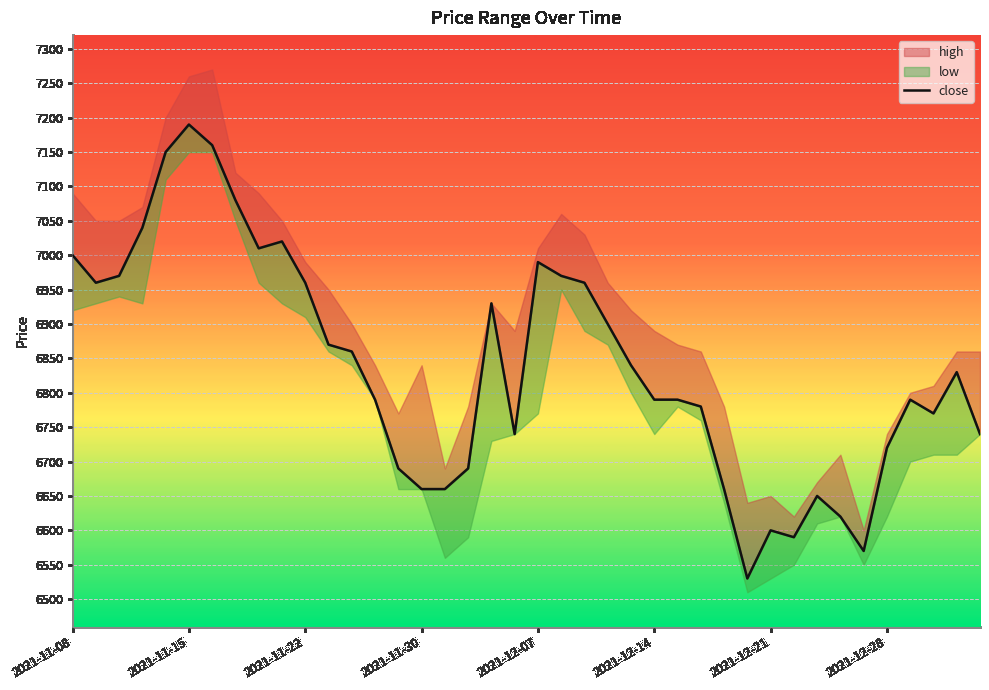

Is it true that the value at 29 is 6530?

True